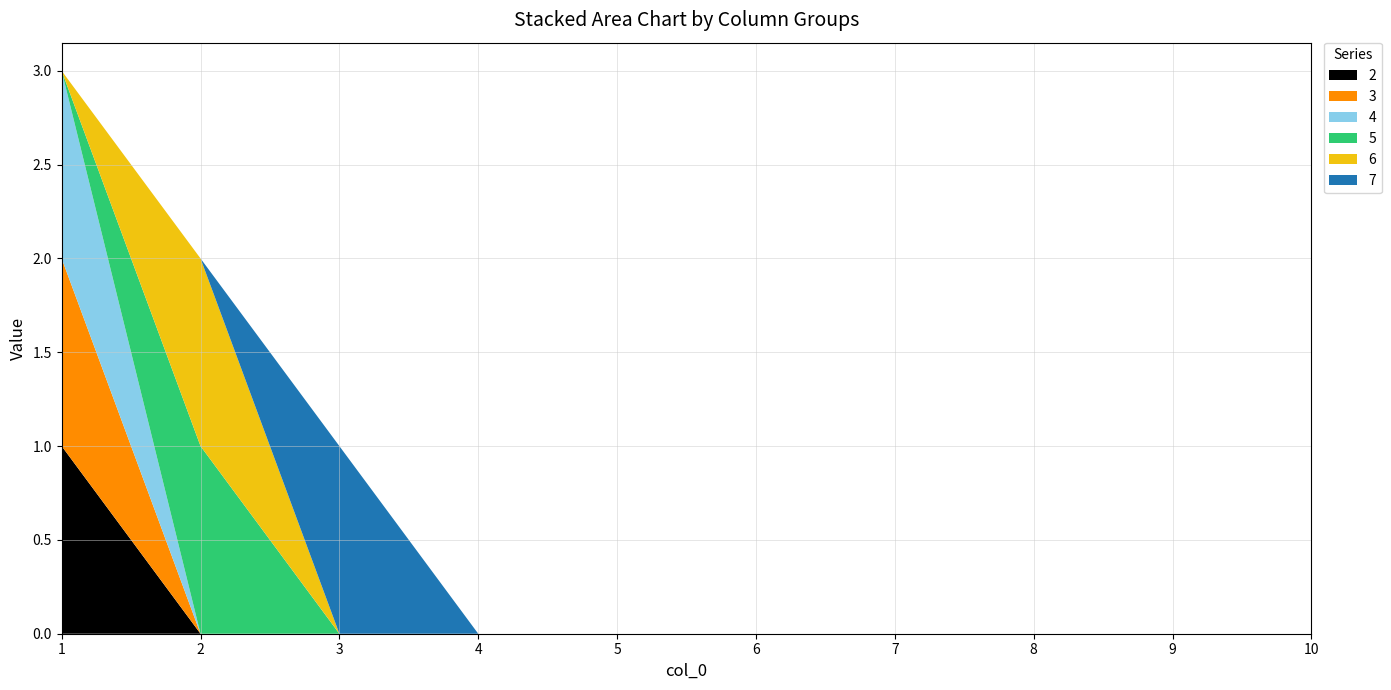

Reading left to right, transcribe all the data shown in this chart.

2: 1	0	0	0	0	0	0	0	0	0
3: 1	0	0	0	0	0	0	0	0	0
4: 1	0	0	0	0	0	0	0	0	0
5: 0	1	0	0	0	0	0	0	0	0
6: 0	1	0	0	0	0	0	0	0	0
7: 0	0	1	0	0	0	0	0	0	0